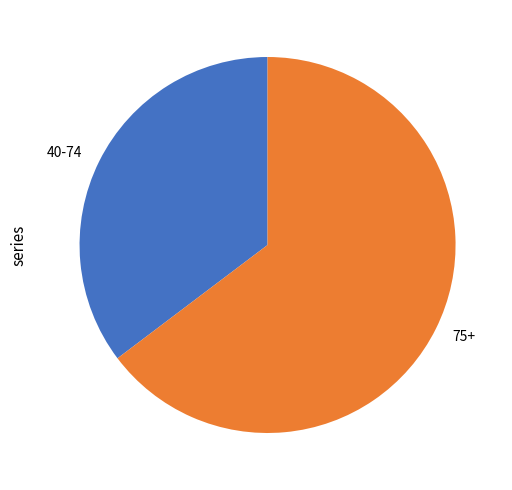

Do 40-74 and 75+ together represent more than half of the pie?

Yes